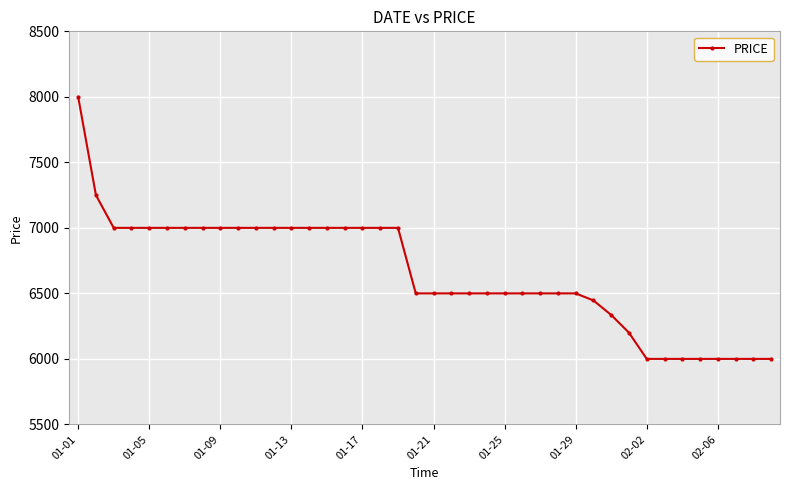

What is the minimum value shown in the chart?

6000.0